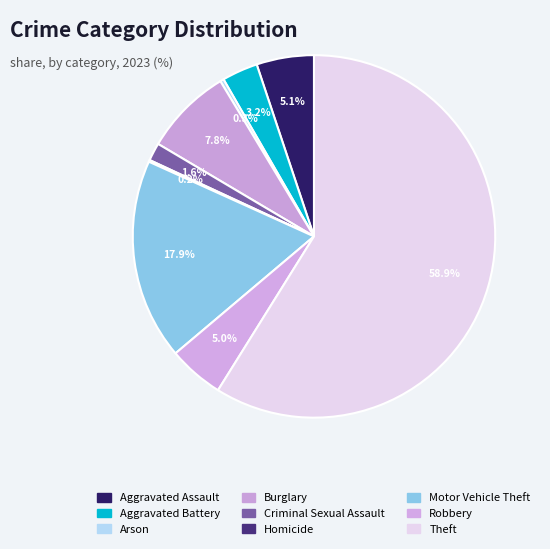

Is Theft the majority of the pie?

Yes